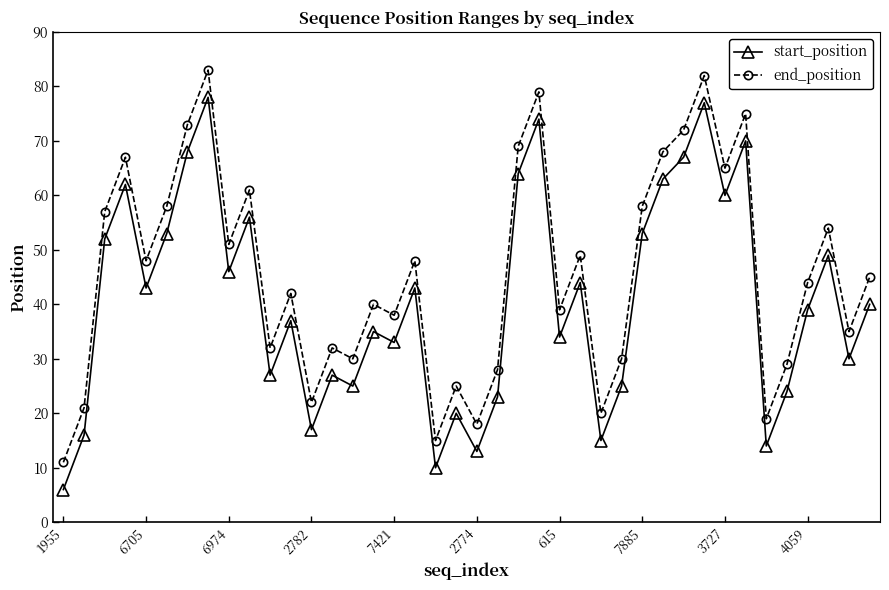

Which series has the largest total across all categories?

end_position